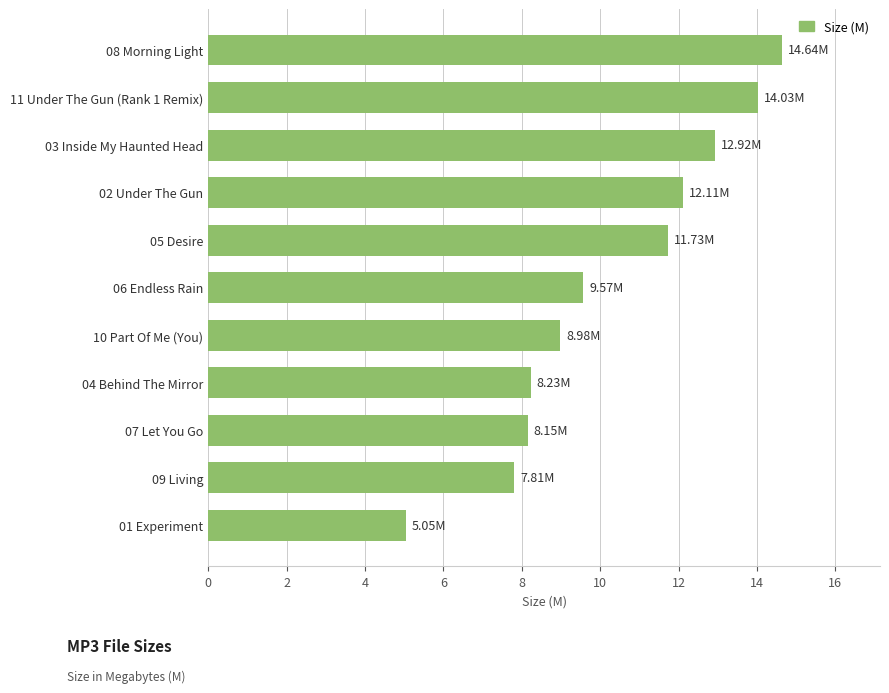

Approximately how many times larger is the value at 05 Desire compared to 10 Part Of Me (You)?

1.3